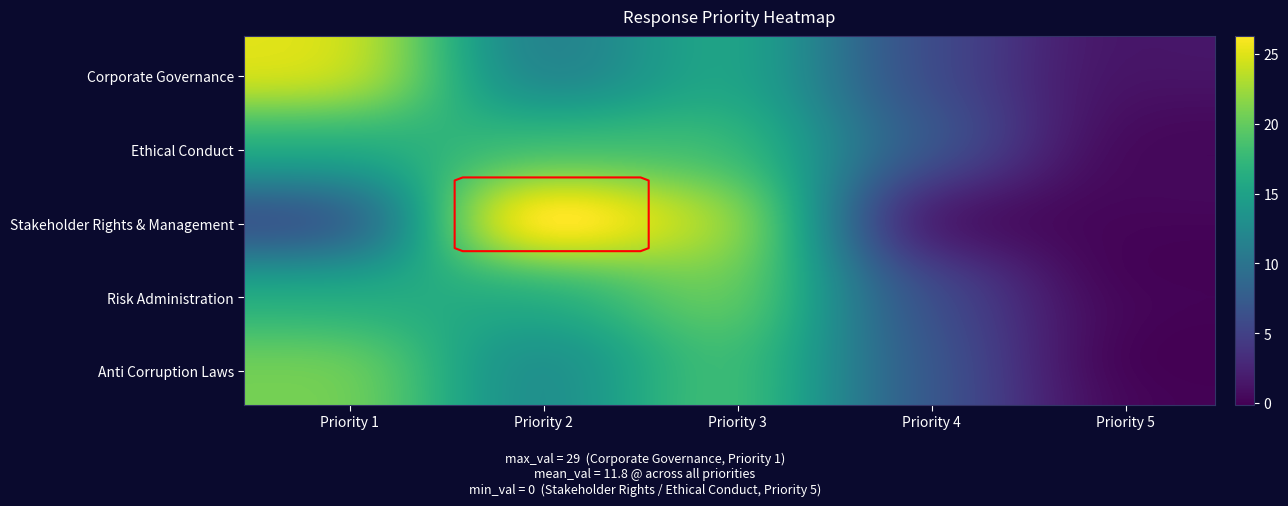

At which category is the sum across all series the highest?

Priority 3